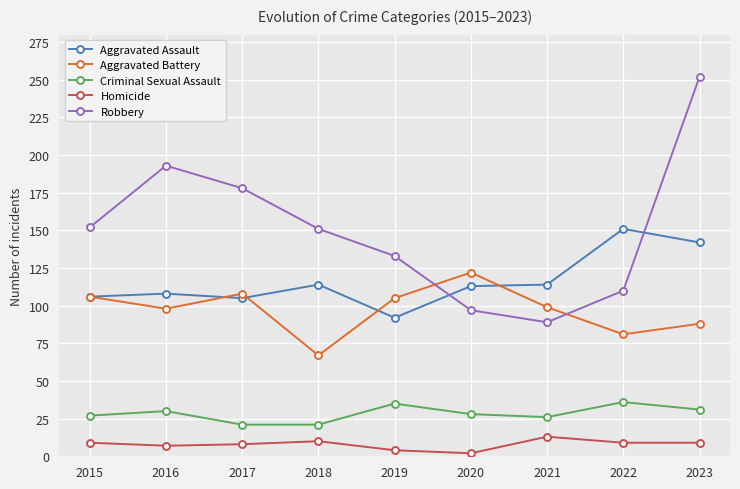

List the series in order of their peak value, highest first.

Robbery, Aggravated Assault, Aggravated Battery, Criminal Sexual Assault, Homicide